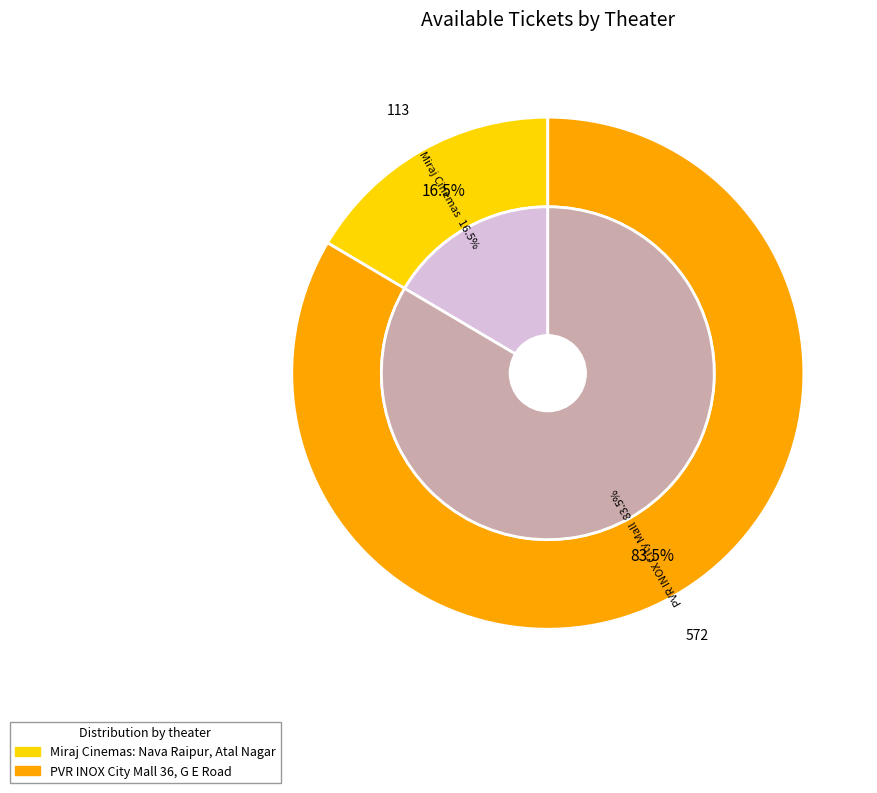

How many segments does this pie chart have?

2